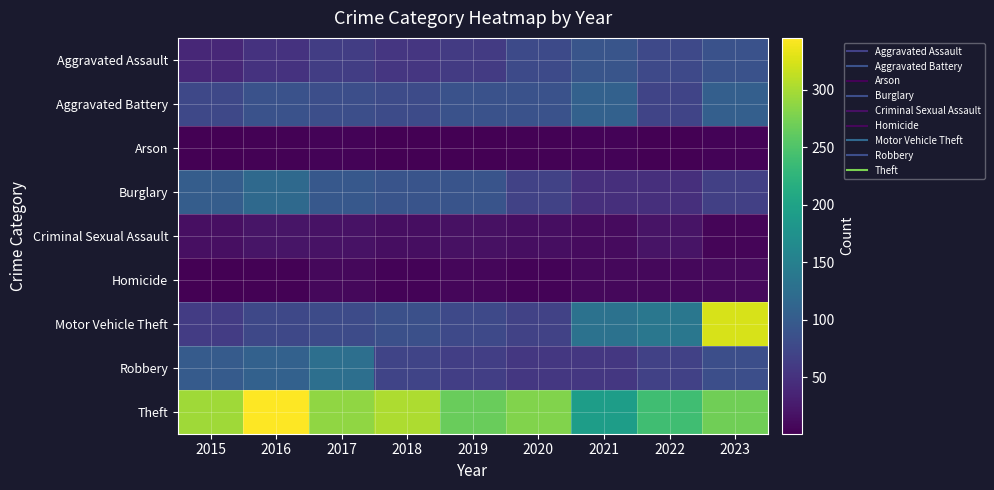

List the series in order of their peak value, highest first.

Theft, Motor Vehicle Theft, Robbery, Burglary, Aggravated Battery, Aggravated Assault, Criminal Sexual Assault, Homicide, Arson